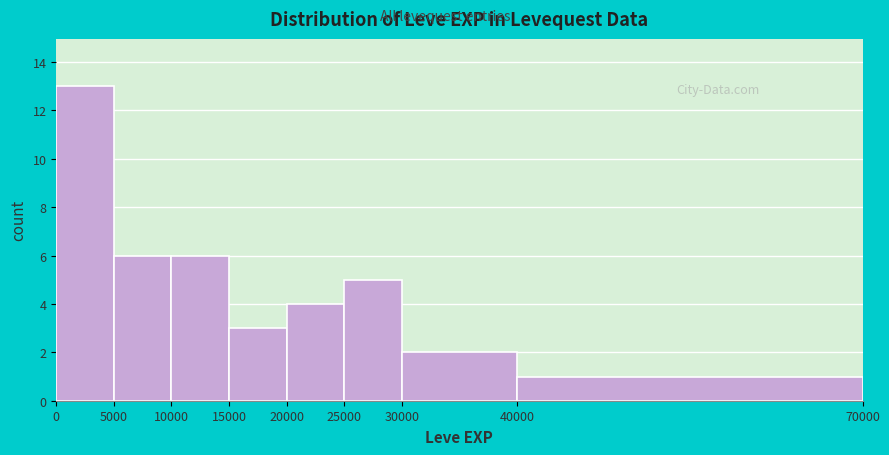

Which range on the x-axis has the tallest bar?

0 to 5000